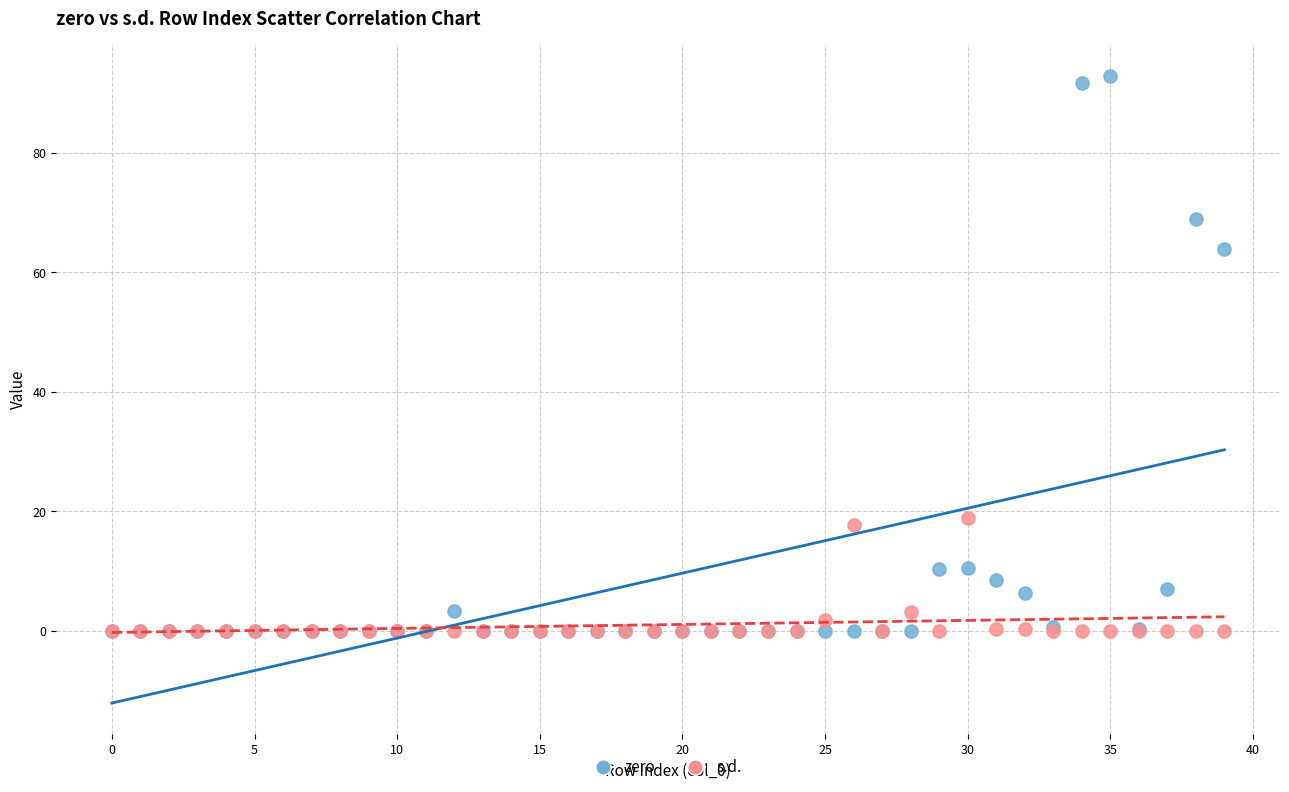

Which series reaches the maximum Y coordinate?

zero